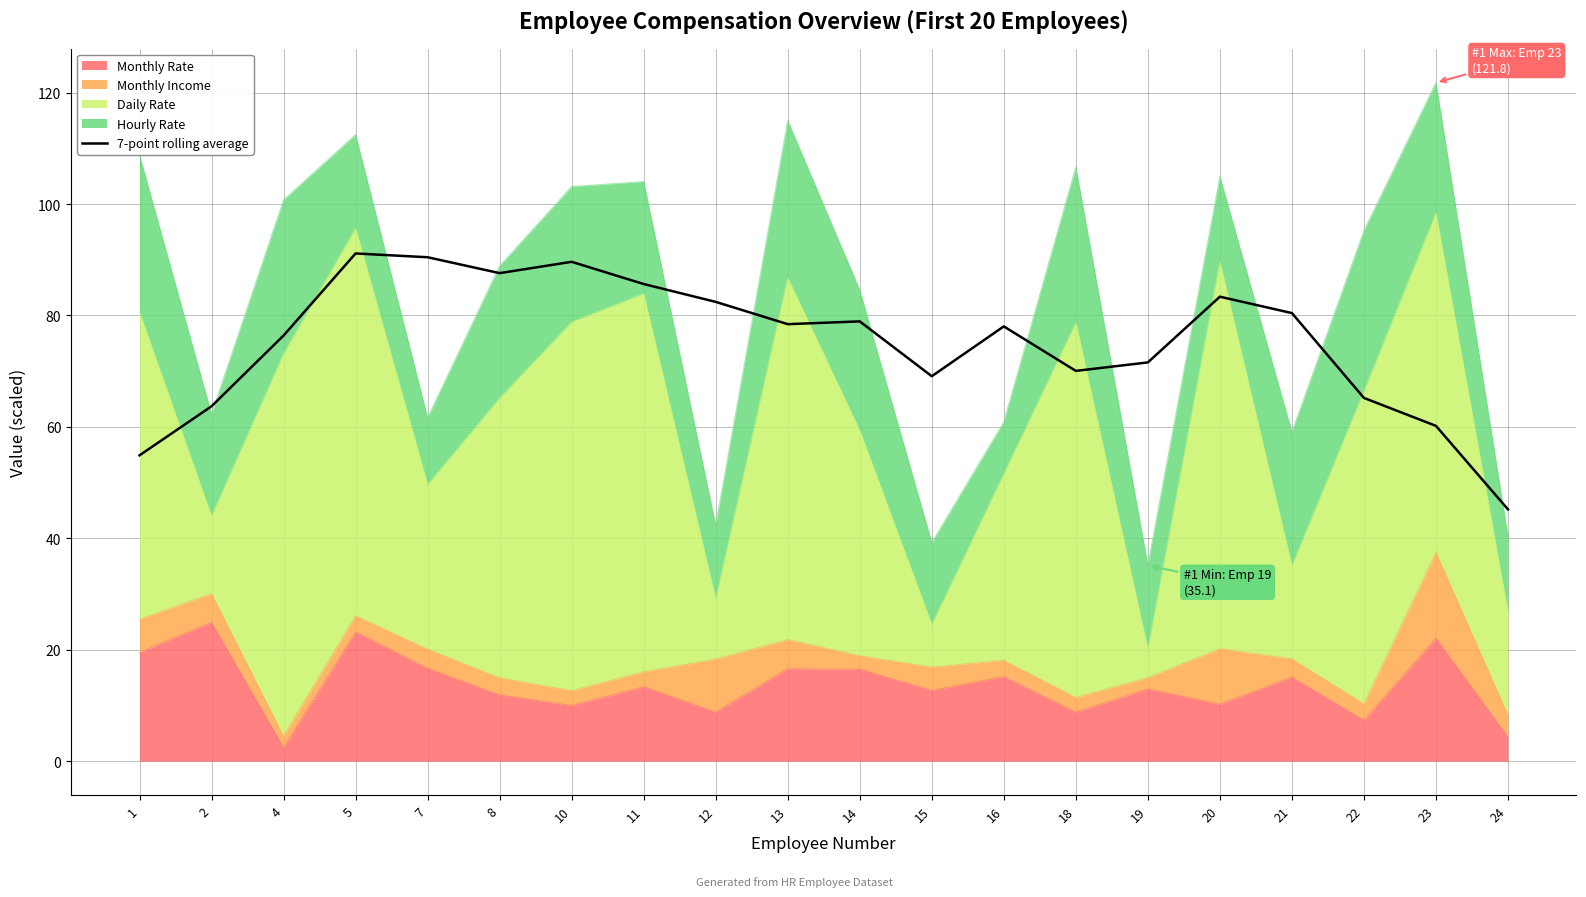

Where is the data nearest to the value 68?

15